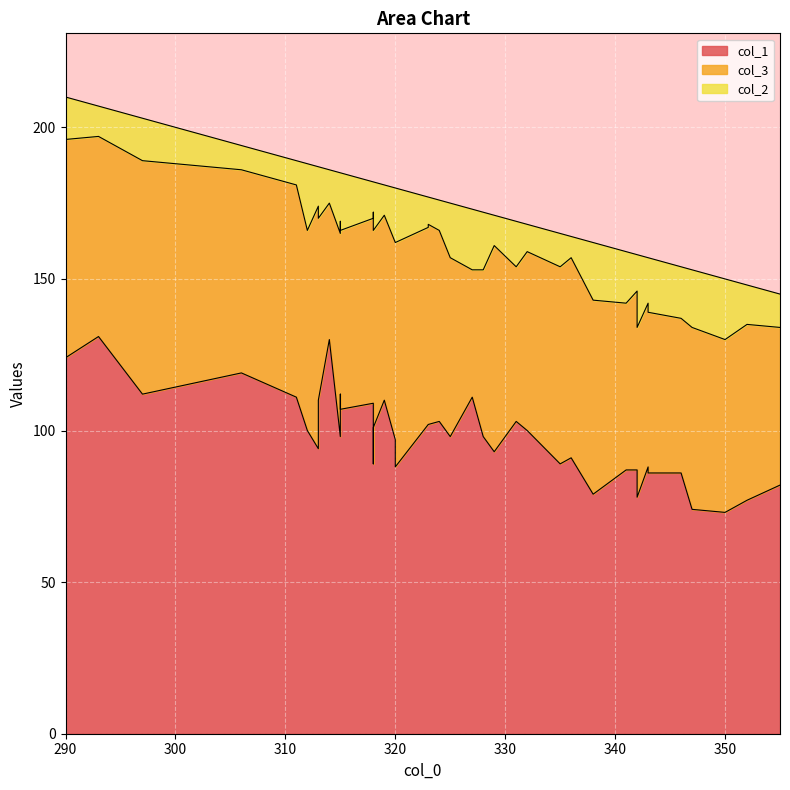

List the series in order of their peak value, highest first.

col_1, col_3, col_2